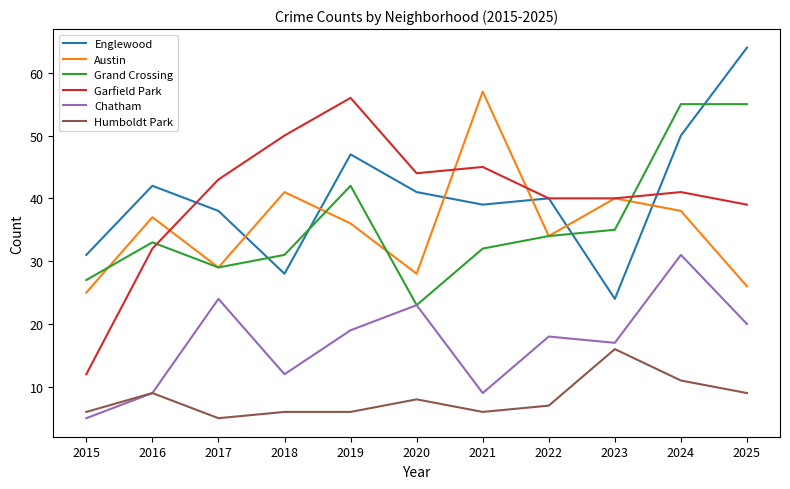

Is it true that Garfield Park equals 40 at 2022?

True